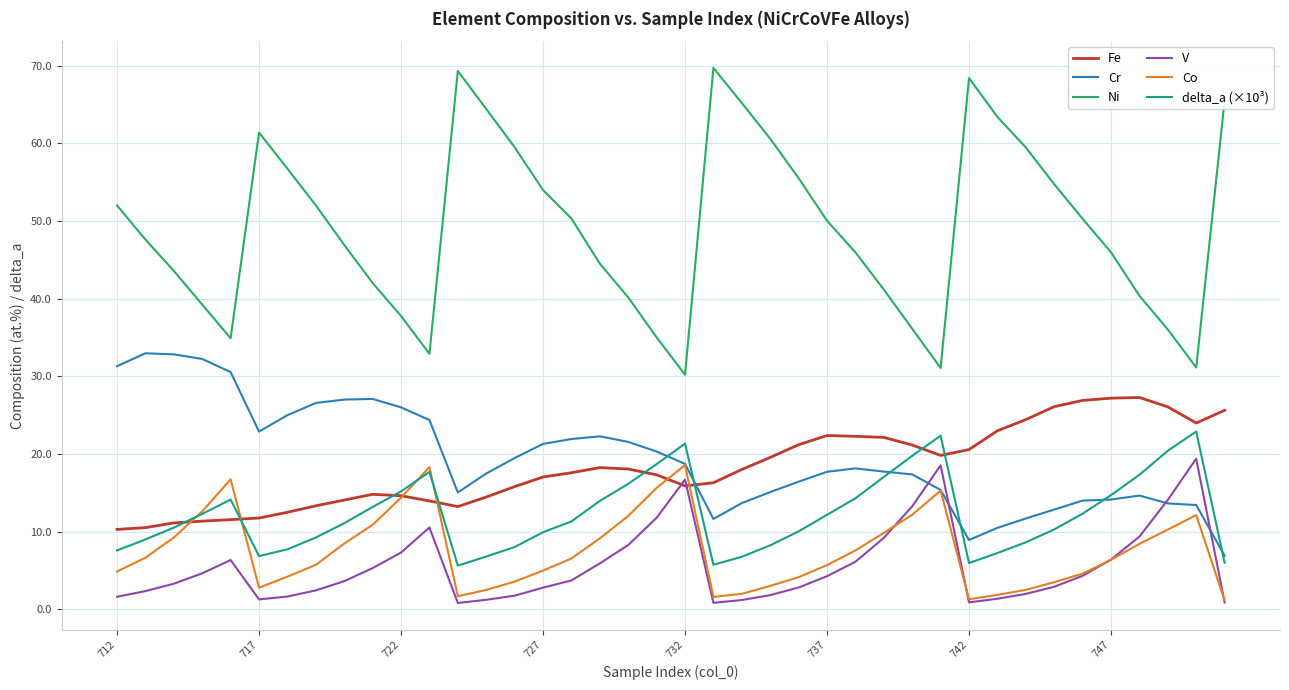

Which series has the largest total across all categories?

Ni